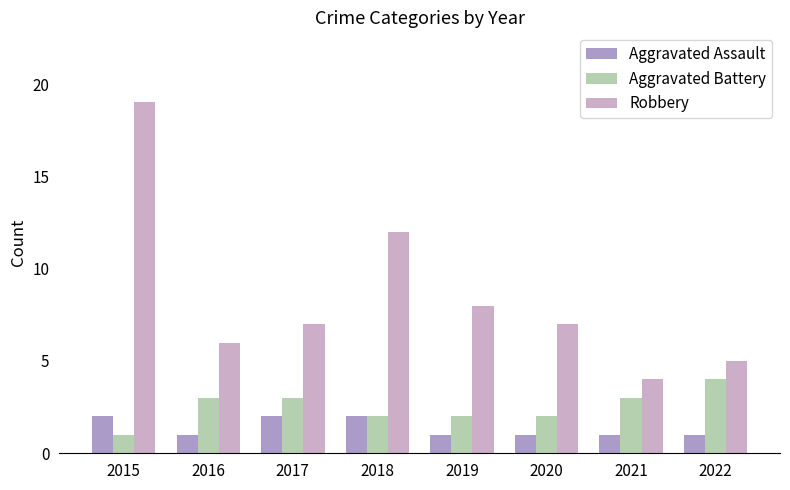

Is it true that Aggravated Assault equals 0 at 2019?

False